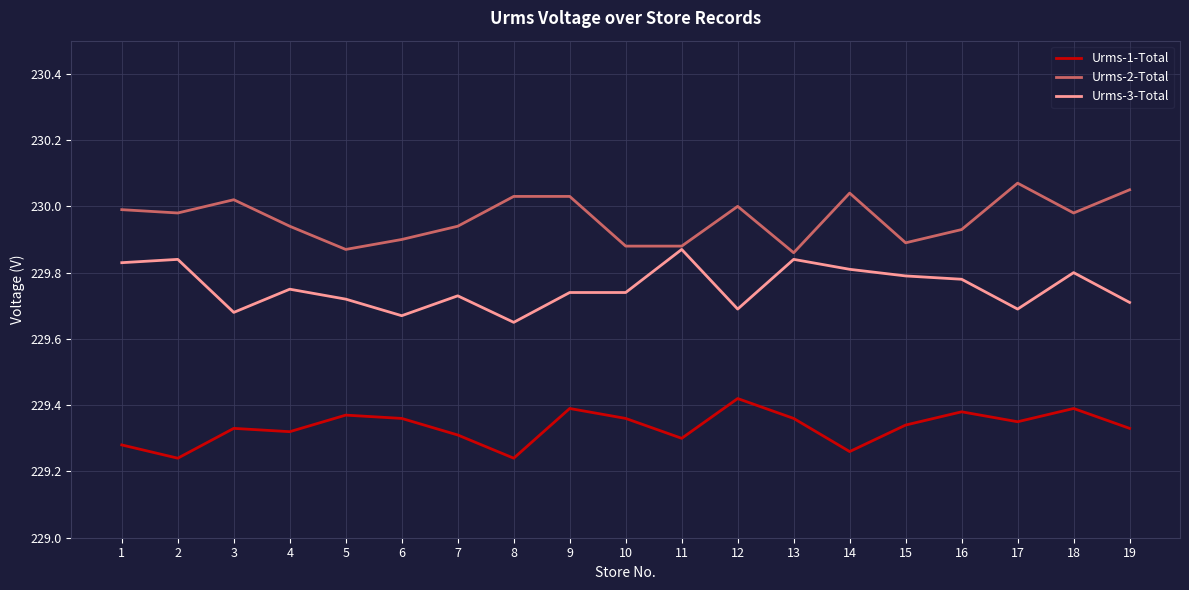

At which label does Urms-1-Total reach its peak?

12